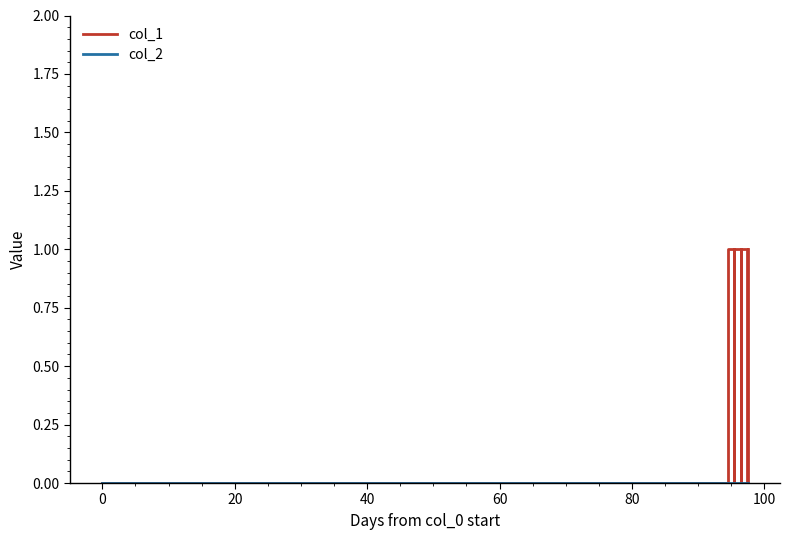

Which series has the largest total across all categories?

col_1